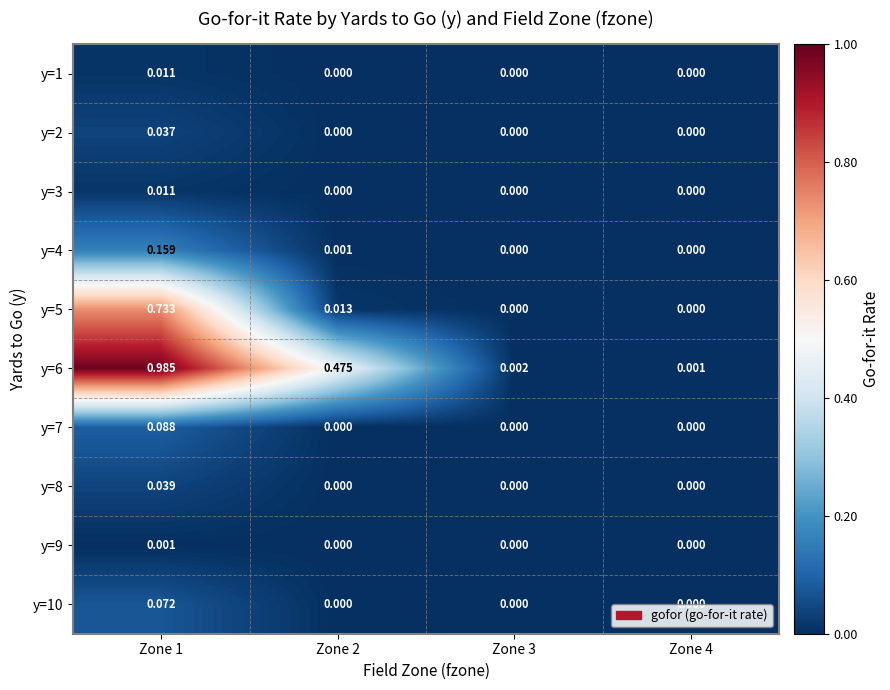

Is the value of y=7 at Zone 4 greater than the value of y=5 at Zone 2?

No